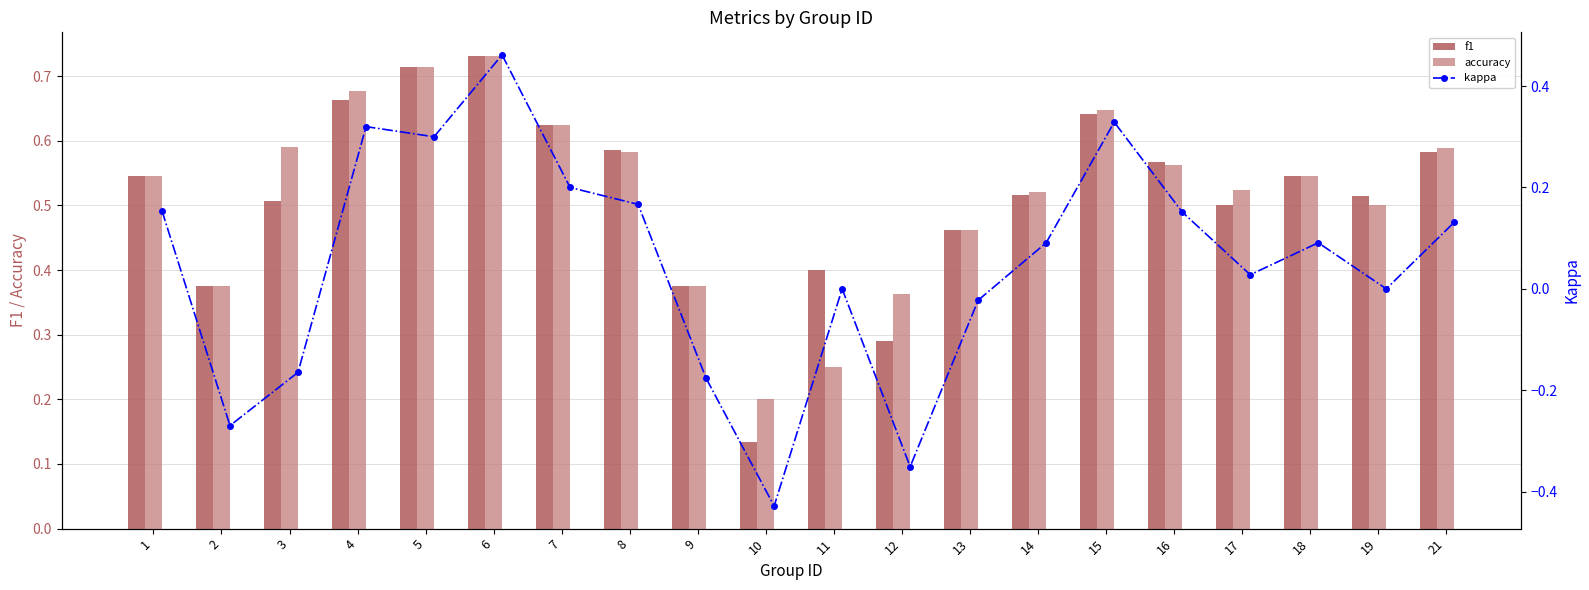

List the series in order of their peak value, lowest first.

kappa, accuracy, f1